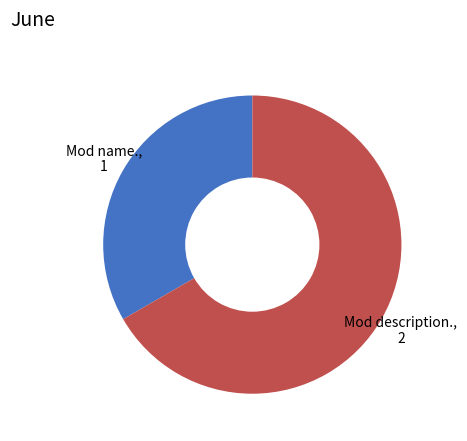

Count the number of slices in the pie.

2